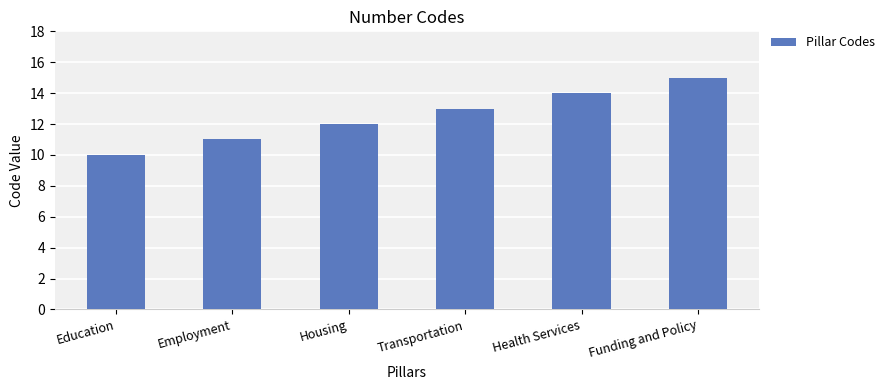

What is the label of the 4th bar from the left?

Transportation